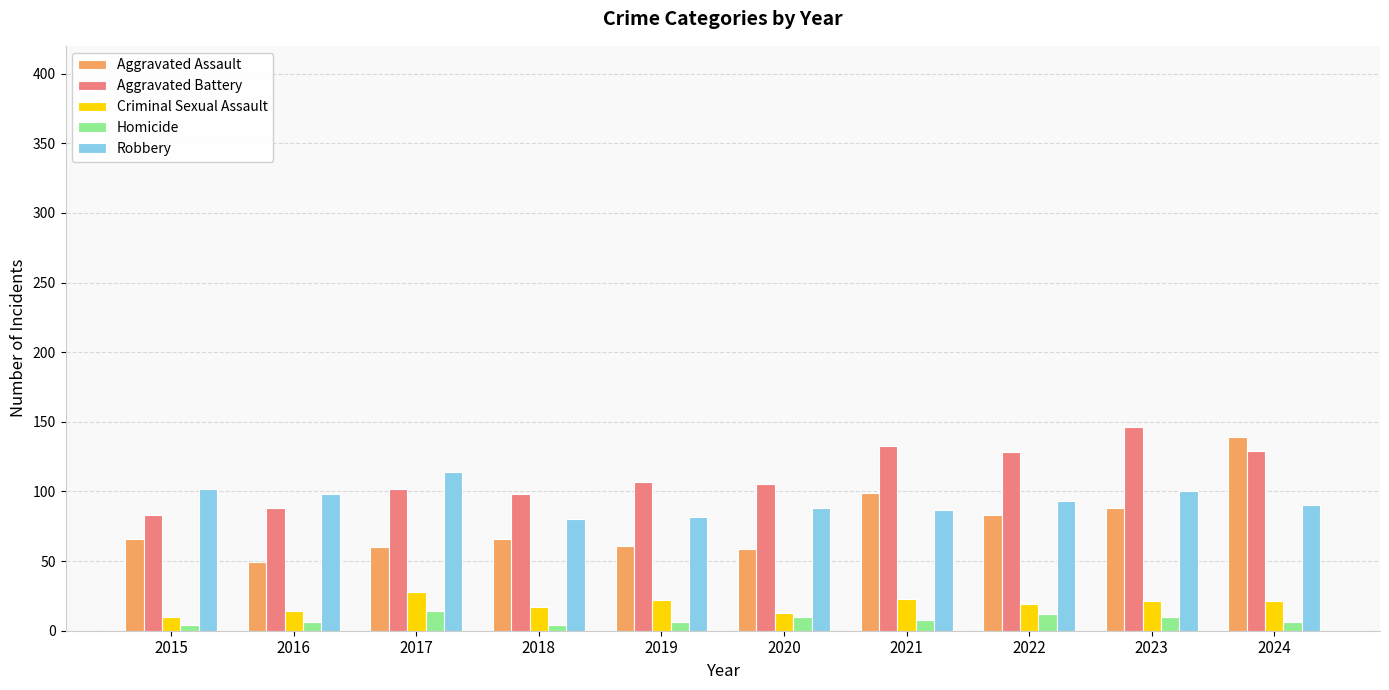

How many groups of bars are there?

10